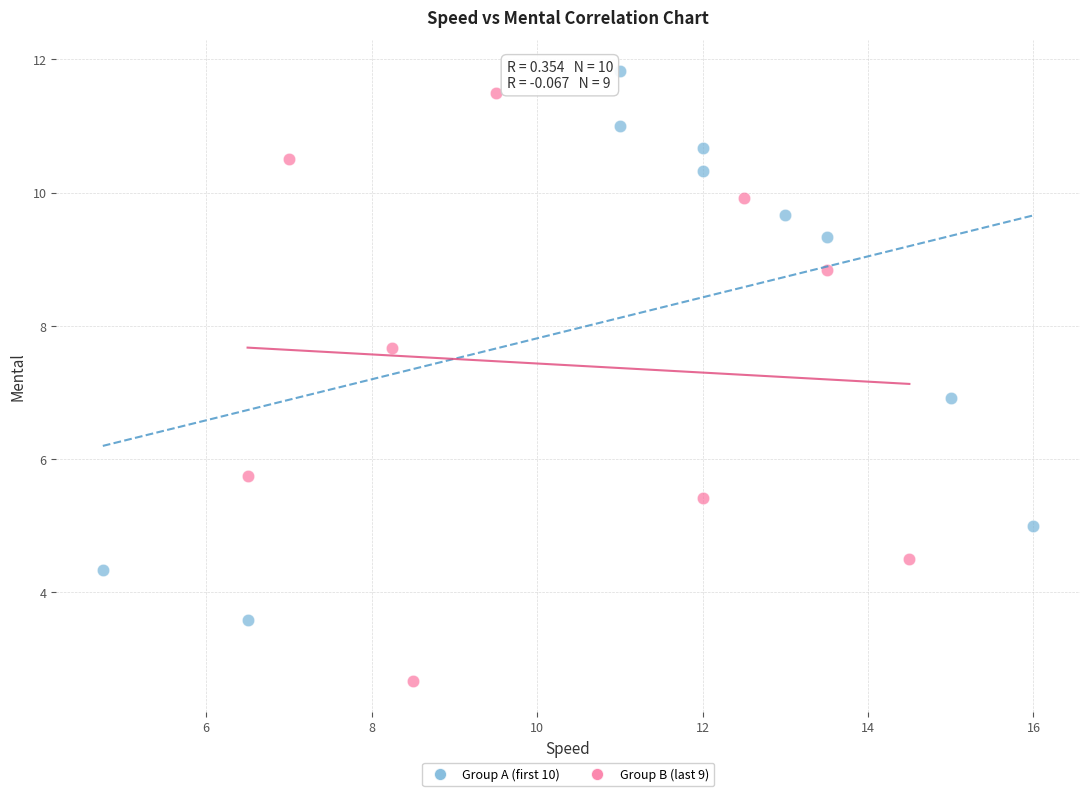

Which series has the largest Y range (max minus min)?

Group B (last 9)